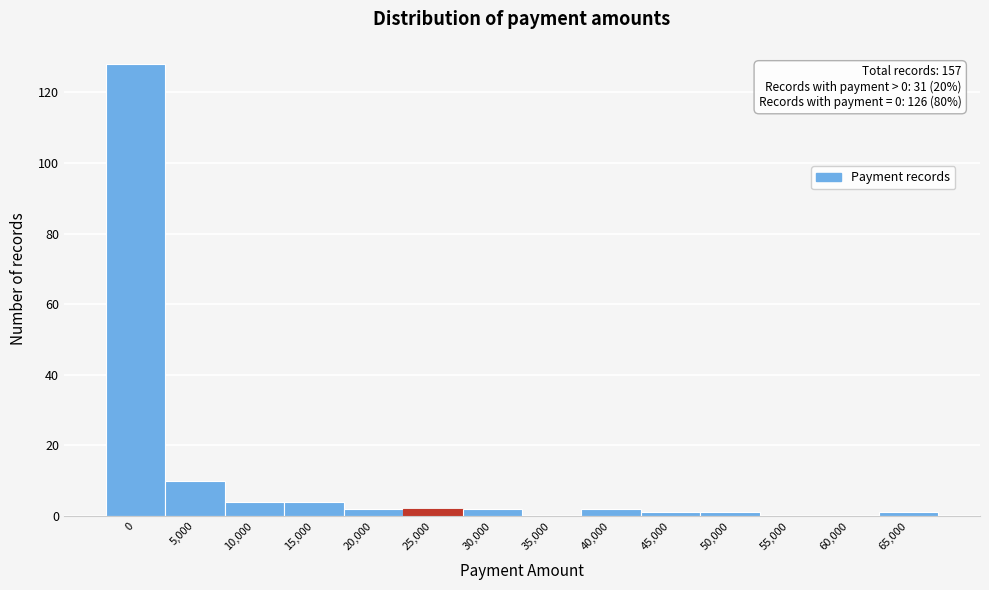

Reading right to left, extract all data points from this chart.

65,000=1	60,000=0	55,000=0	50,000=1	45,000=1	40,000=2	35,000=0	30,000=2	25,000=2	20,000=2	15,000=4	10,000=4	5,000=10	0=128